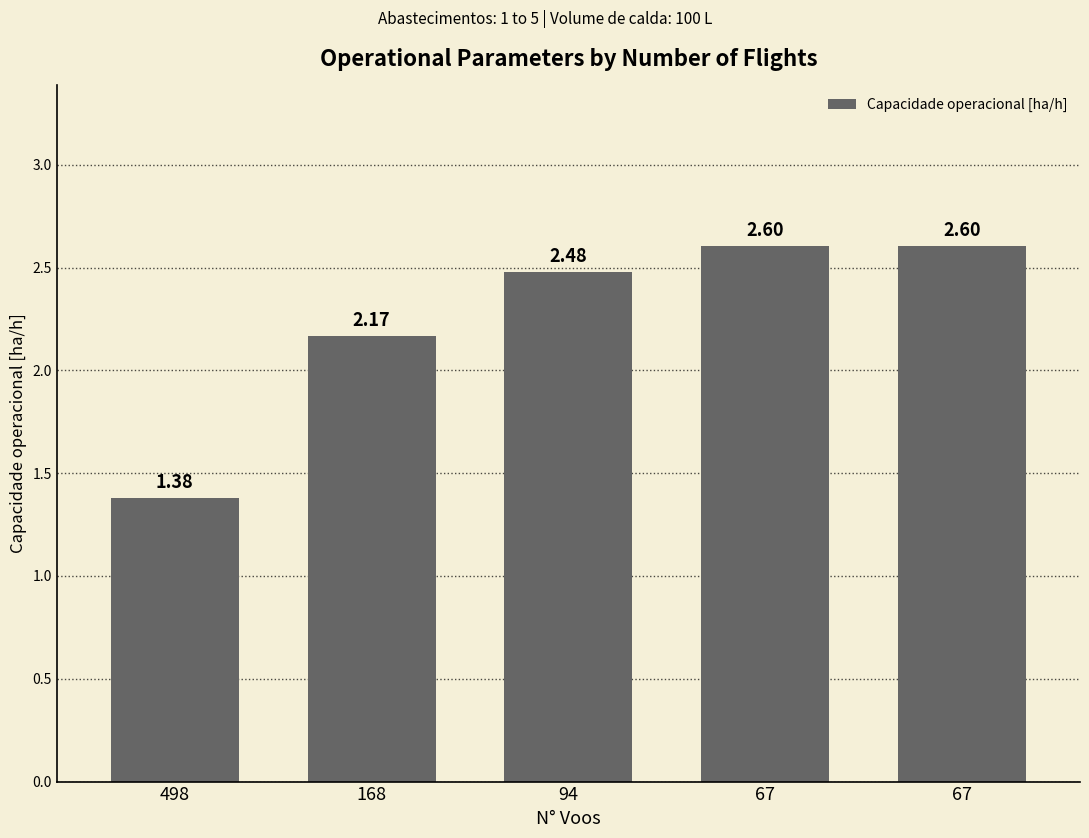

Reading left to right, transcribe all the data shown in this chart.

1.4	2.2	2.5	2.6	2.6